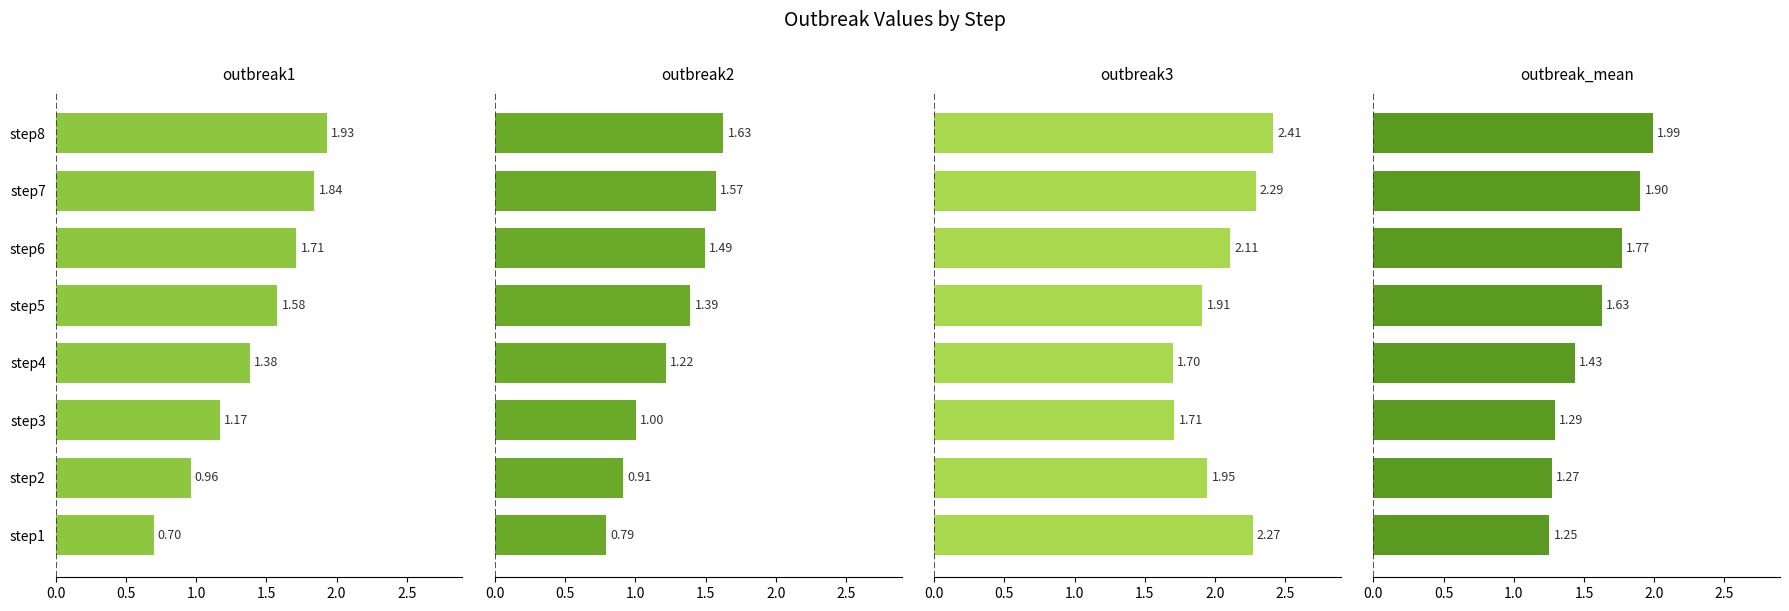

How many bars are there in each group?

4